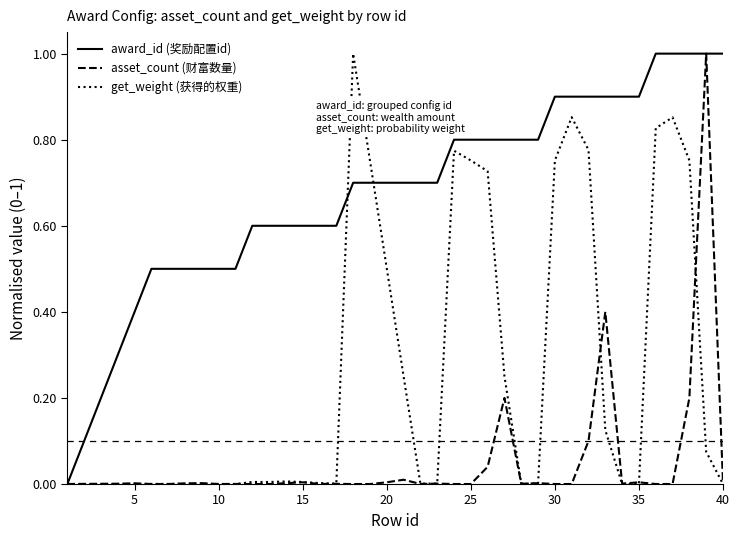

Rank the series by their average value, from highest to lowest.

award_id (奖励配置id), get_weight (获得的权重), asset_count (财富数量)